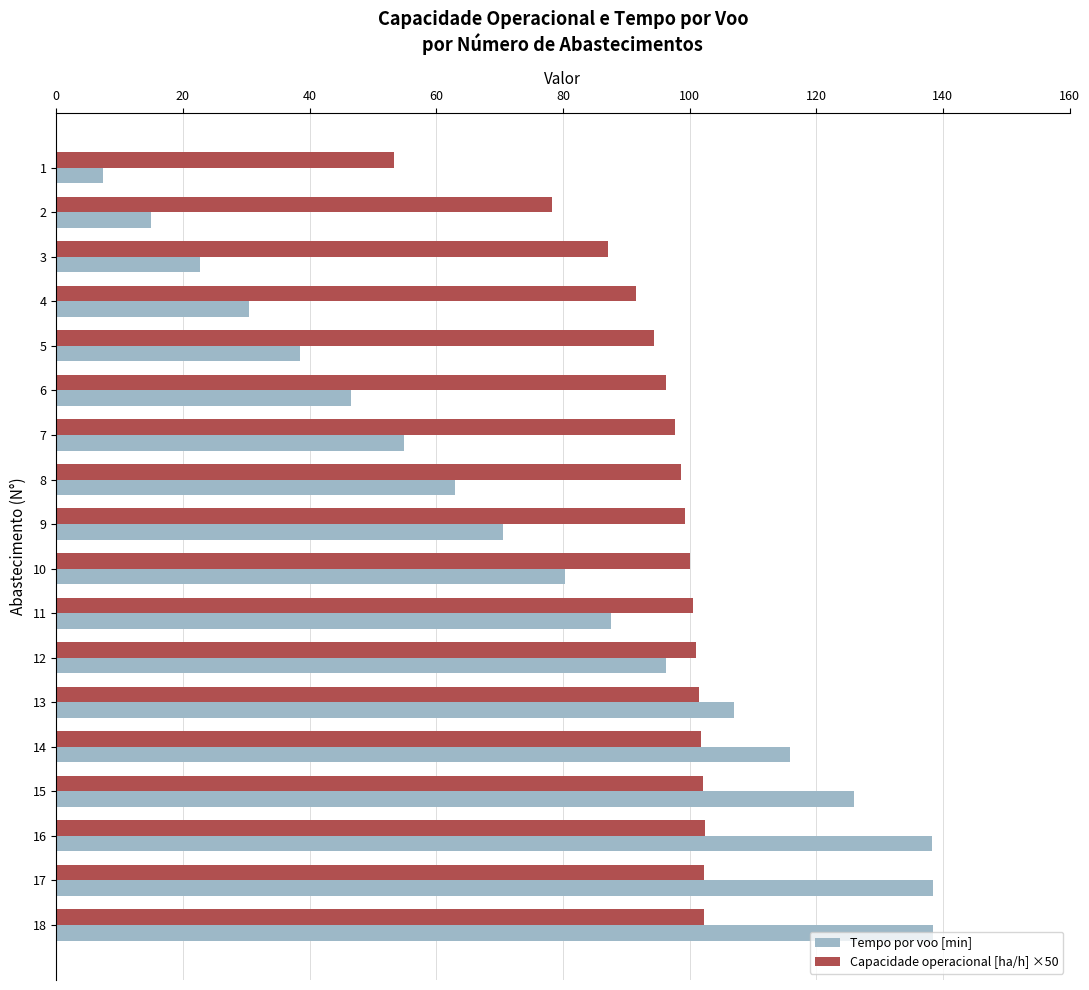

Rank the series by their average value, from lowest to highest.

Tempo por voo [min], Capacidade operacional [ha/h] ×50